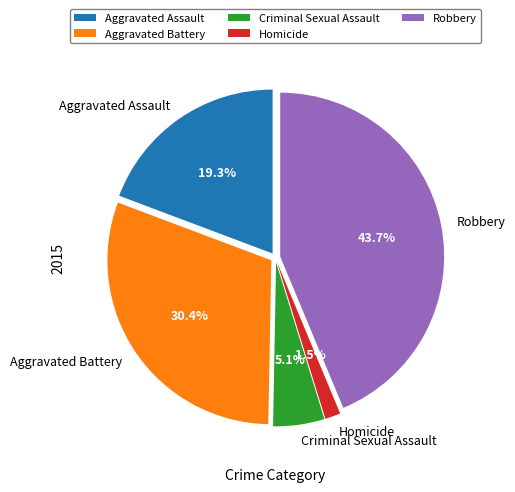

Is Homicide the majority of the pie?

No